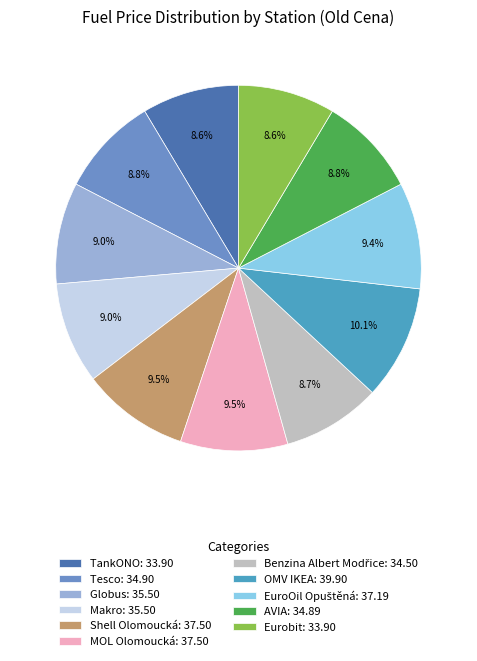

Is MOL Olomoucká the majority of the pie?

No